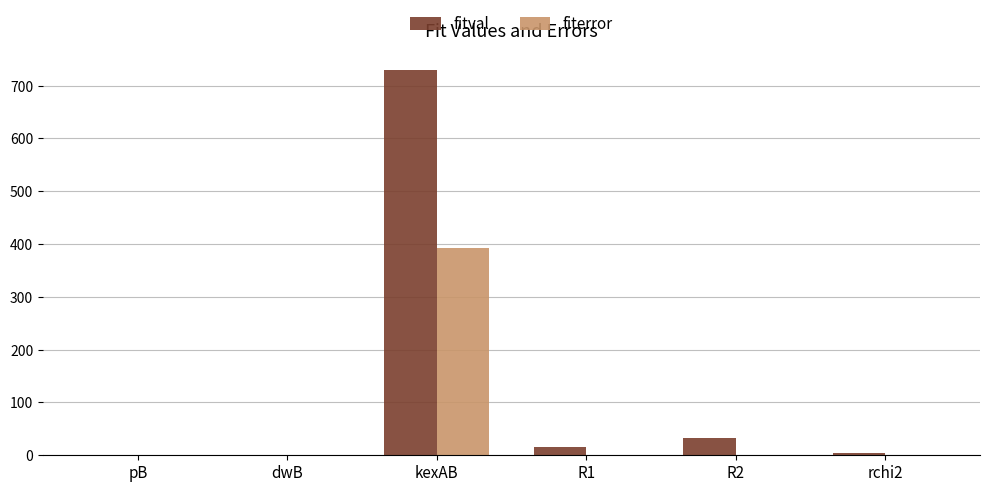

How many data points in fiterror are above 0?

5